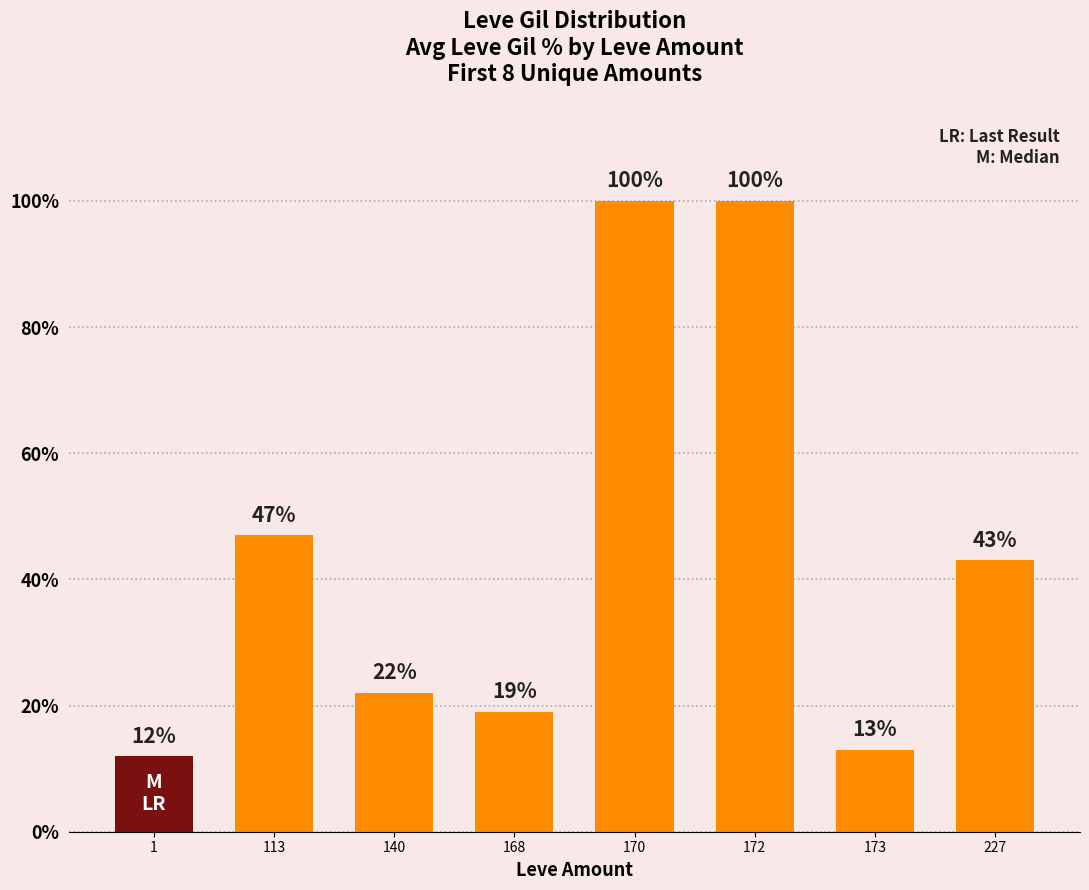

Where is the data nearest to the value 56?

113